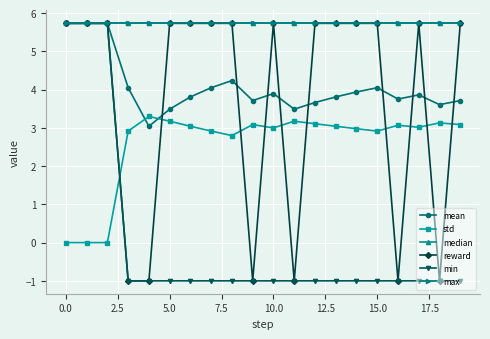

Does the chart have visible grid lines?

Yes